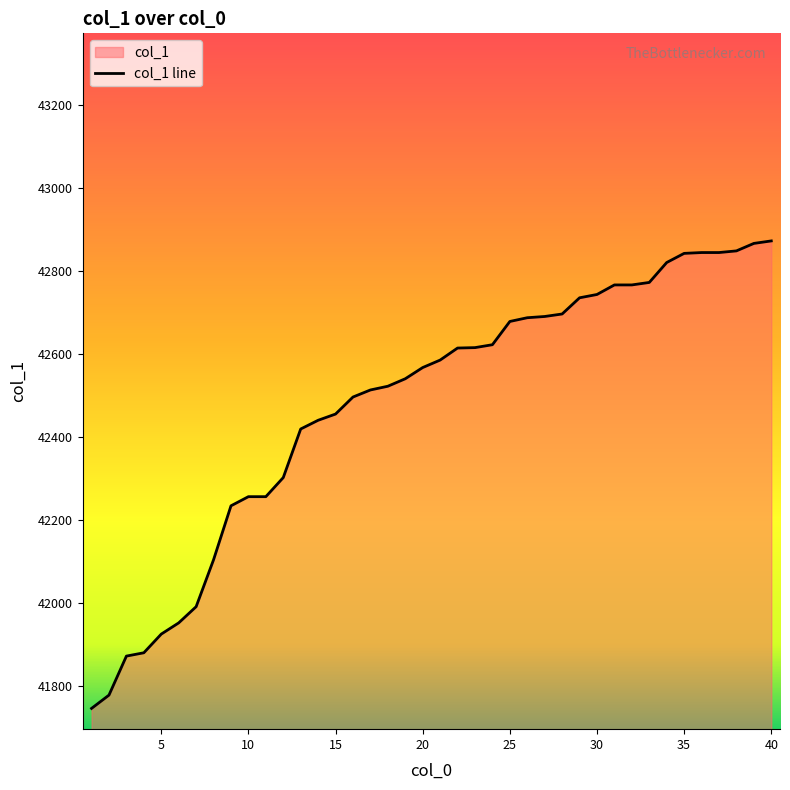

Approximately how many times larger is the value at 40 compared to 30?

1.0